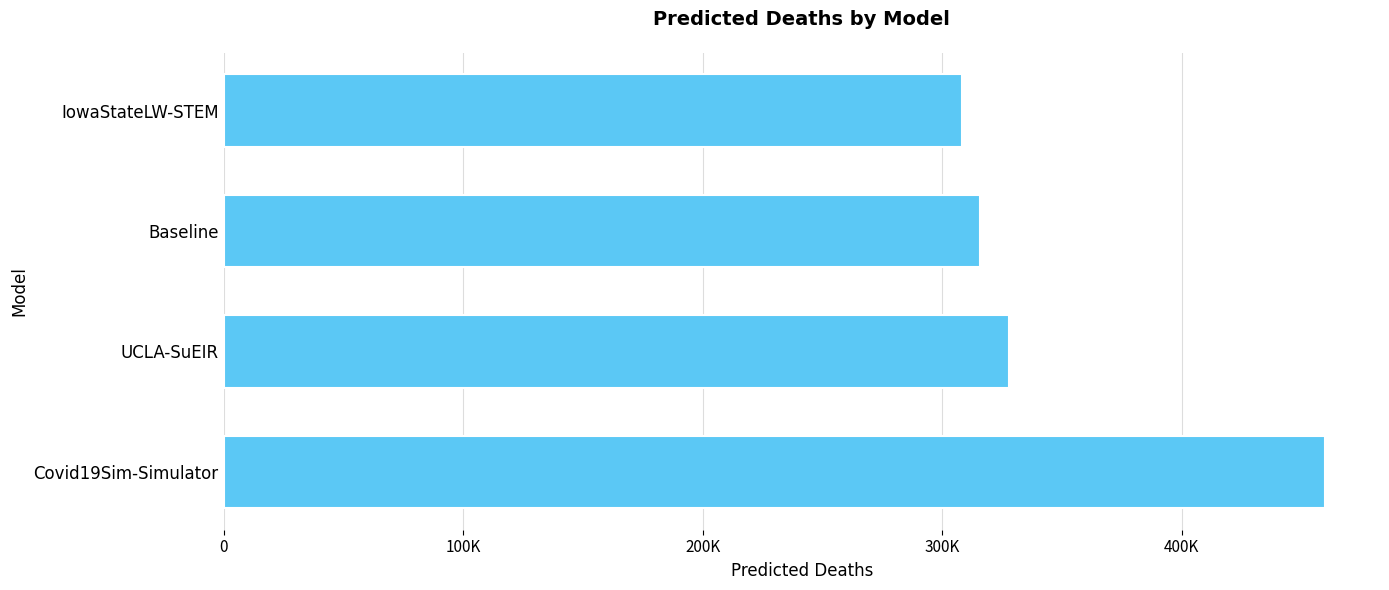

Rank the categories by value from highest to lowest.

Covid19Sim-Simulator, UCLA-SuEIR, Baseline, IowaStateLW-STEM